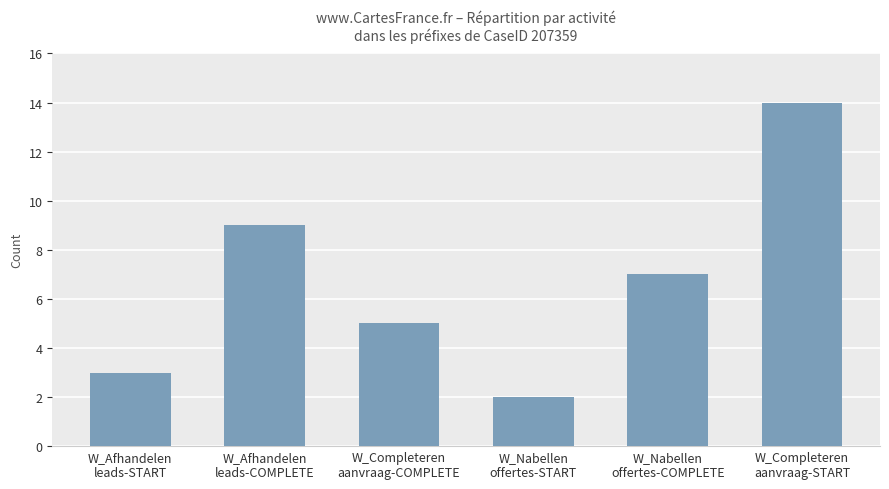

What is the label of the 2nd bar from the right?

W_Nabellen
offertes-COMPLETE